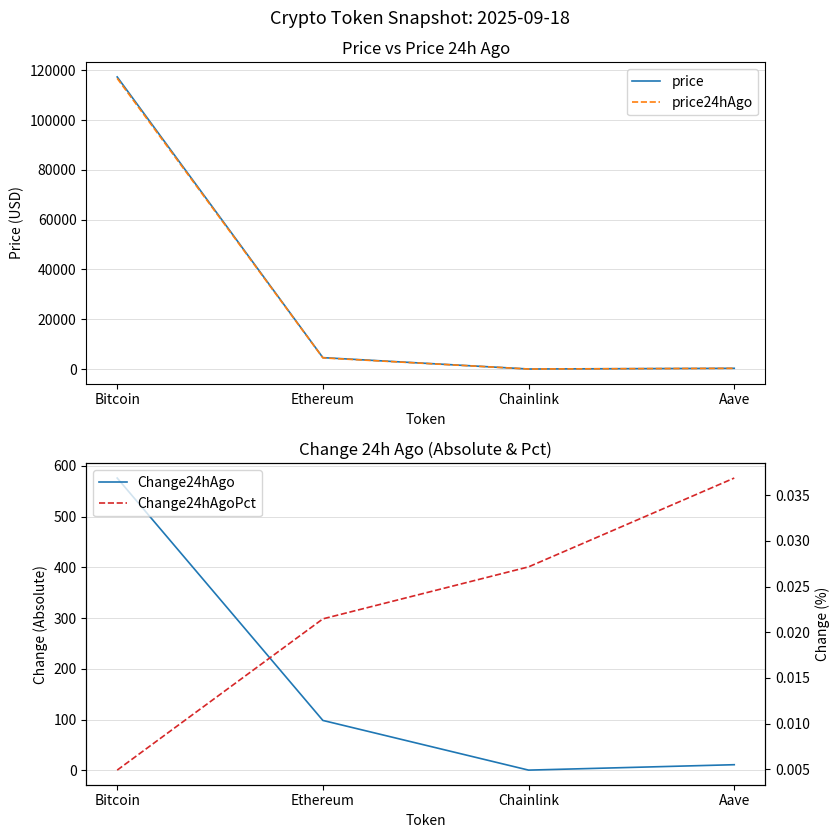

Rank the series at Bitcoin from lowest to highest value.

Change24hAgoPct, Change24hAgo, price24hAgo, price